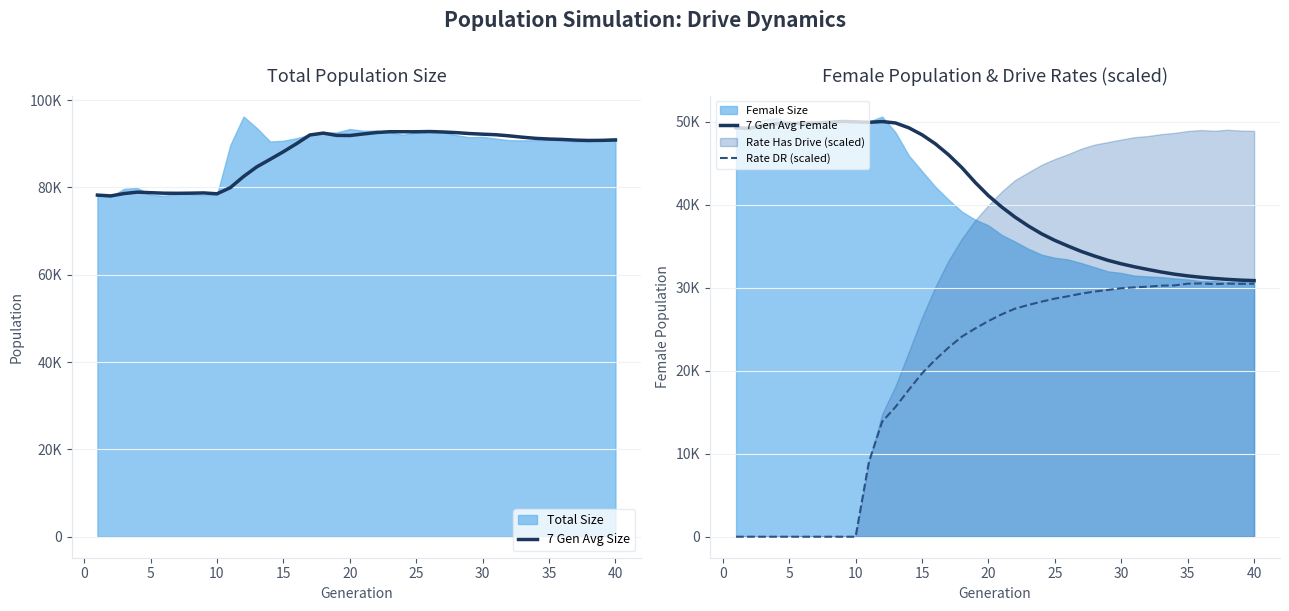

Is the value of Rate DR (scaled) at 32 greater than the value of 7 Gen Avg Female at 31?

No